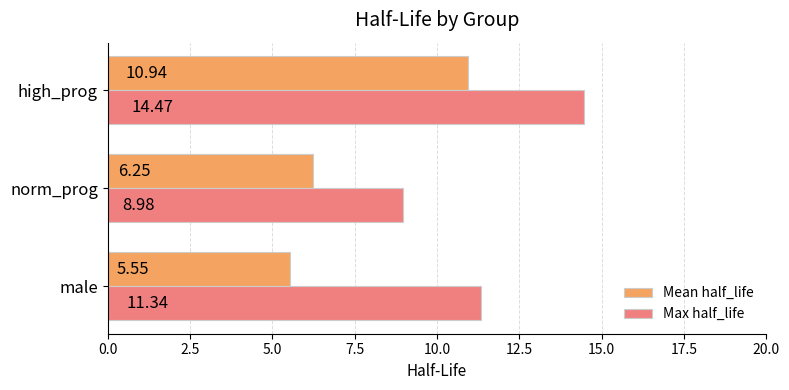

Which series has the largest range (max minus min)?

Max half_life